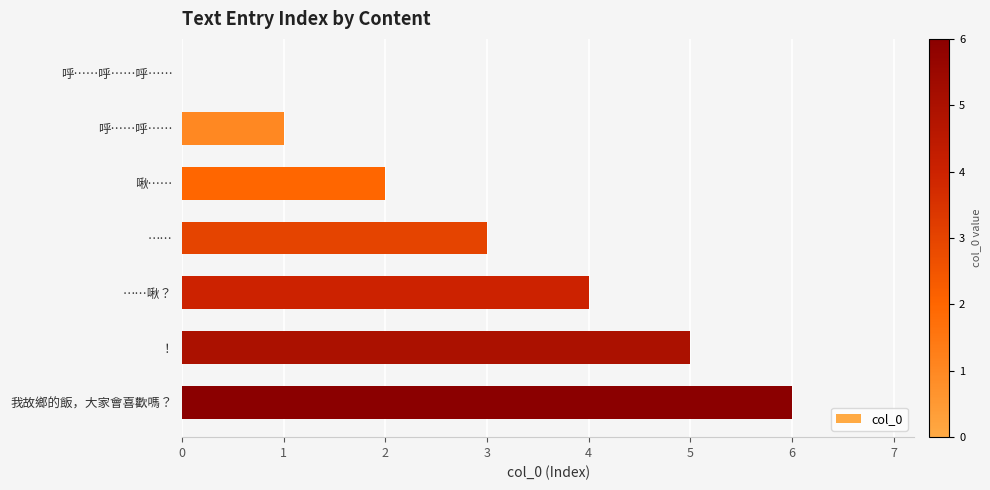

What is the sum of all values?

21